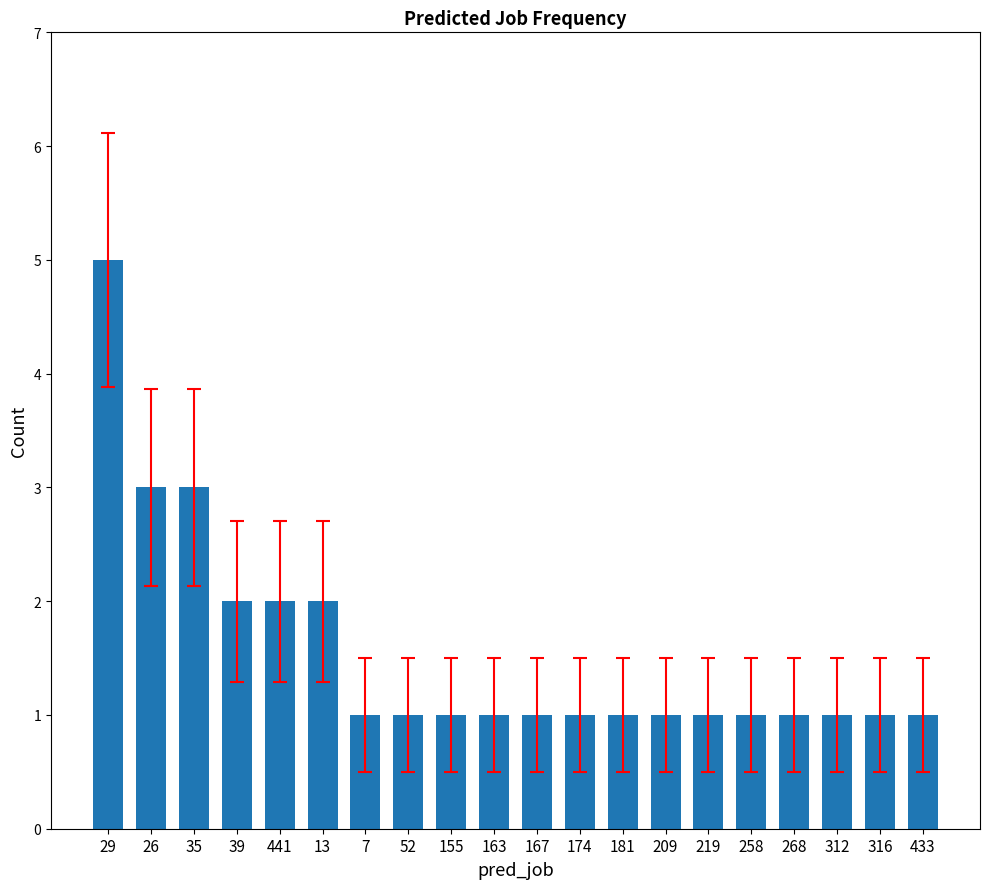

At which category does the chart reach its peak across all series?

29